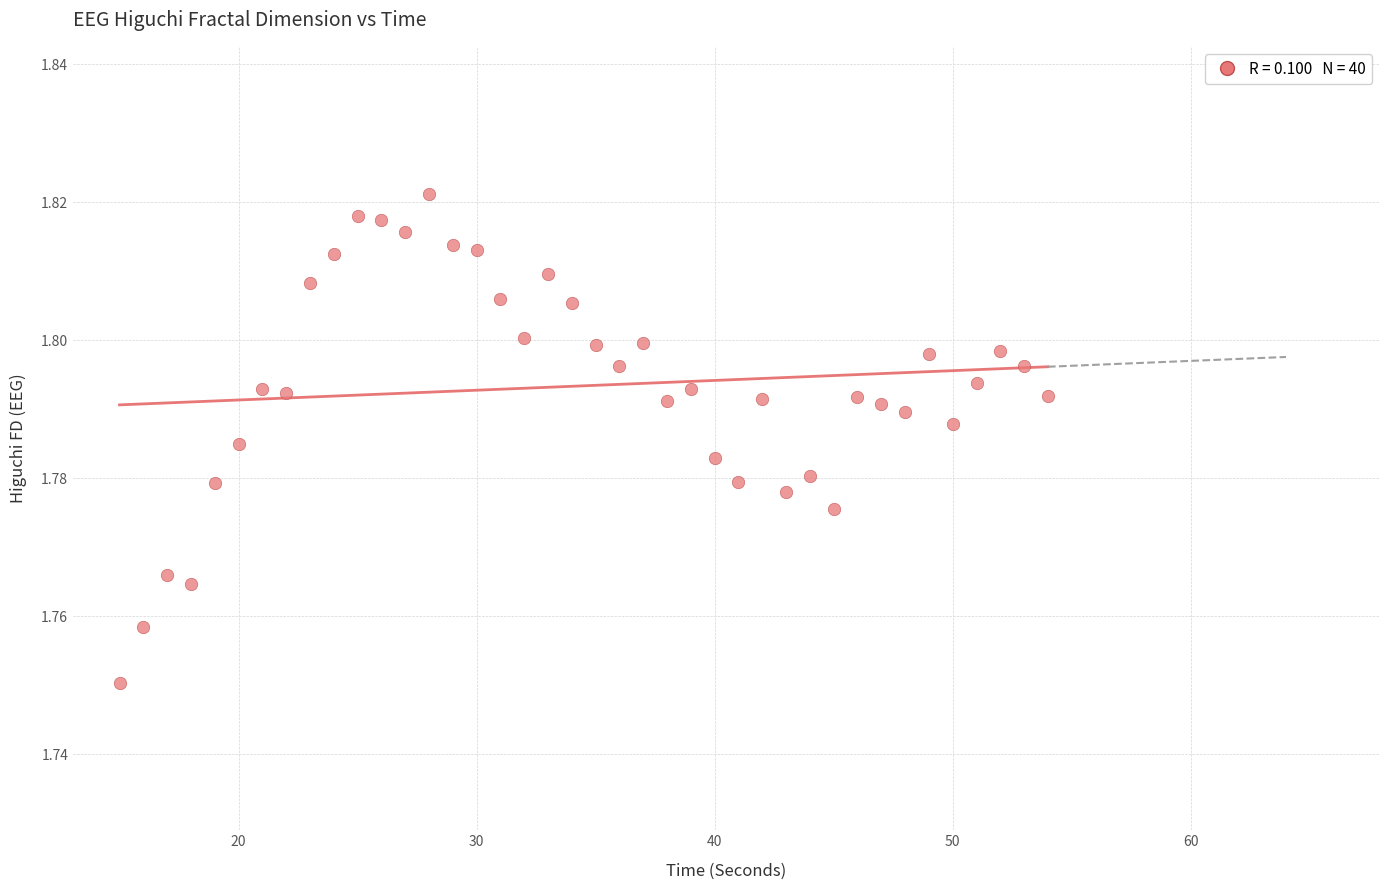

What is the range of X values (max minus min)?

39.0